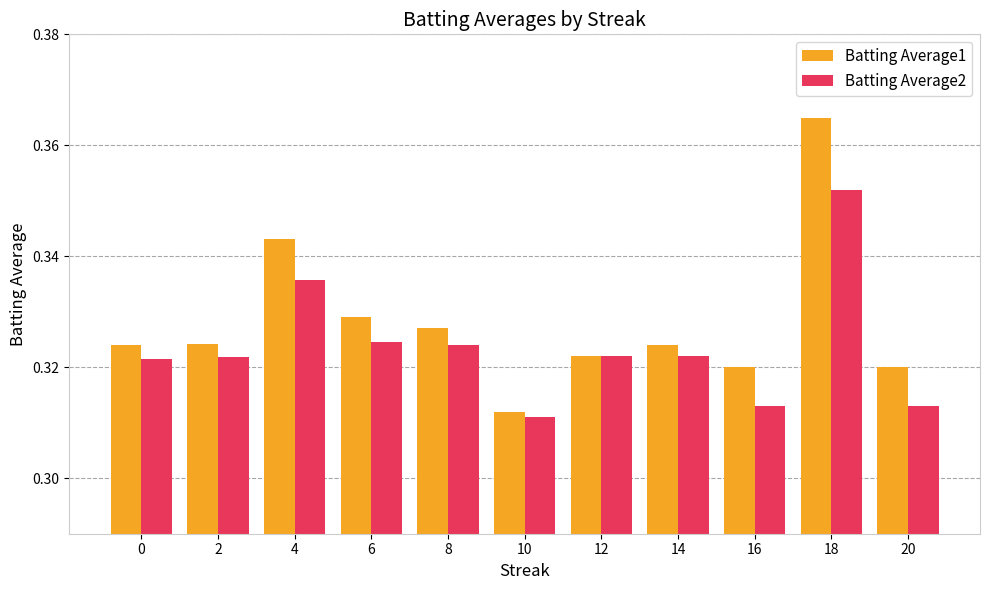

List the series in order of their peak value, lowest first.

Batting Average2, Batting Average1